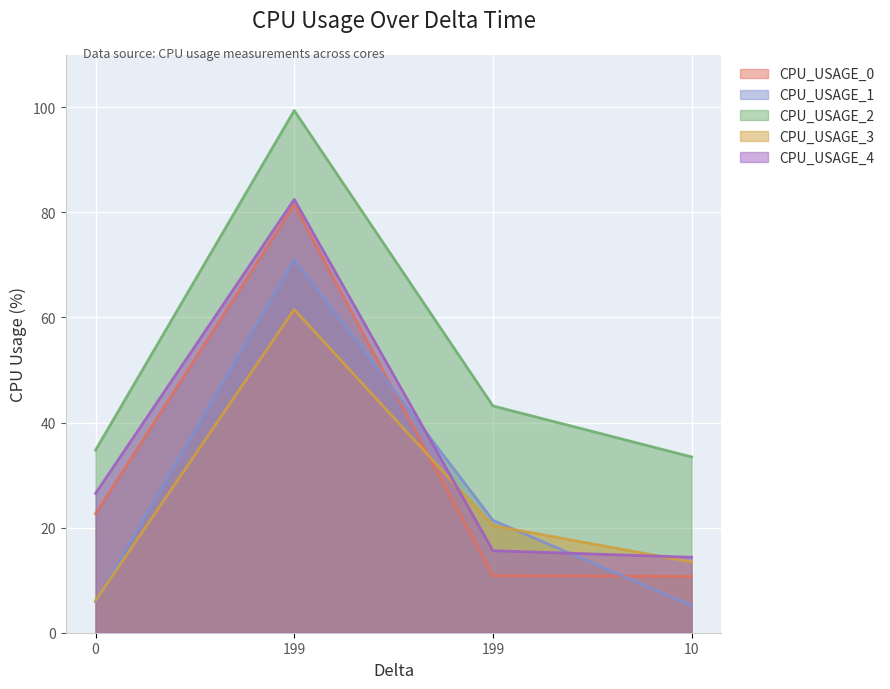

Which series has the largest range (max minus min)?

CPU_USAGE_0